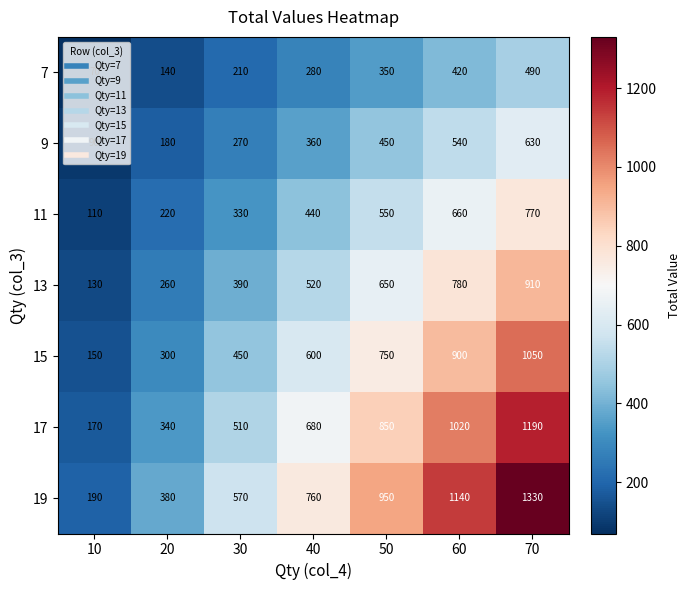

List the labels in order of 15 value, largest first.

70, 60, 50, 40, 30, 20, 10